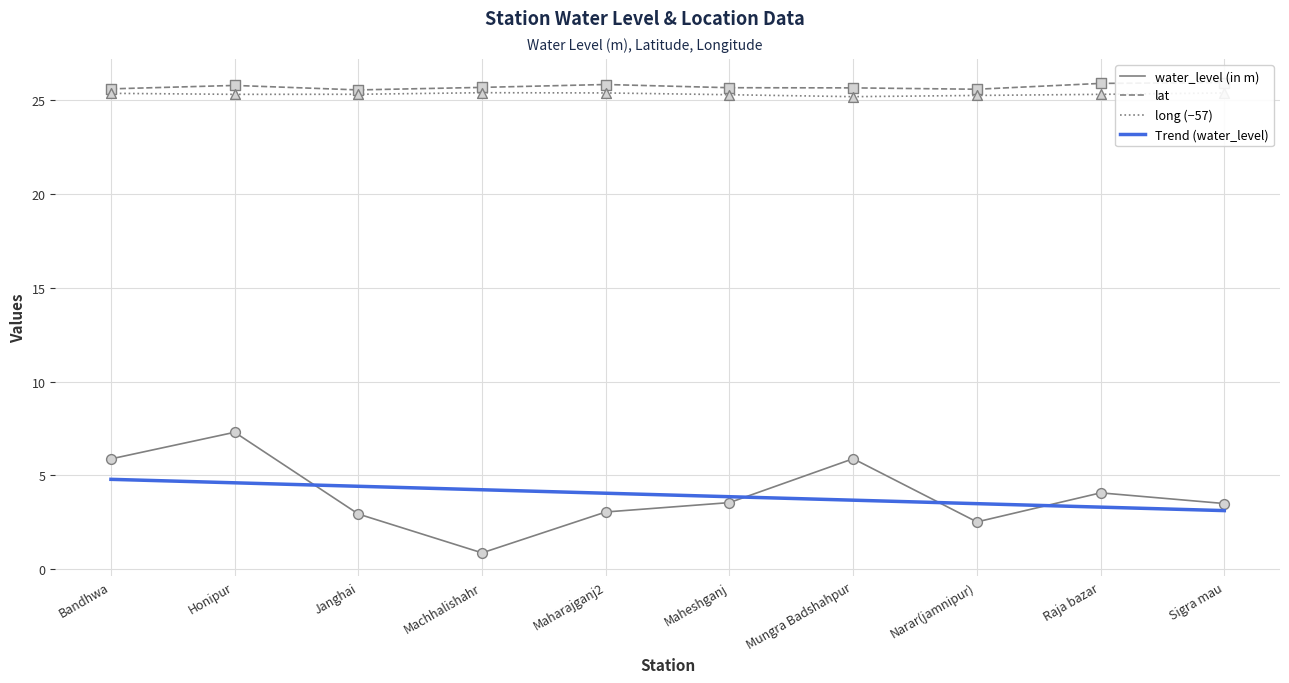

At which category is the sum across all series the highest?

Honipur